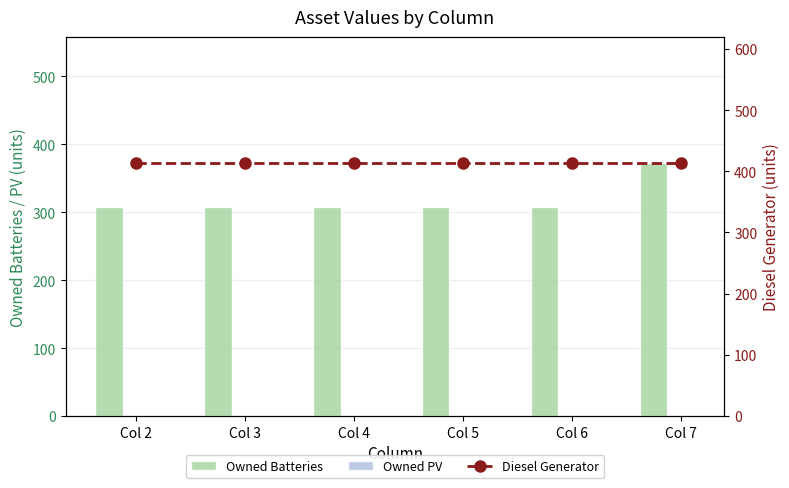

Does the chart contain stacked bars?

No